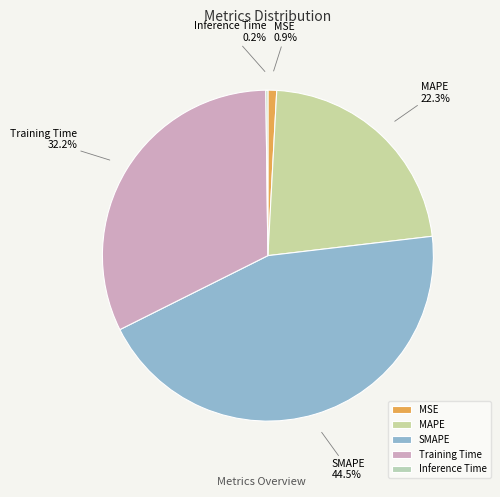

What percentage is NOT represented by MAPE?

77.7%